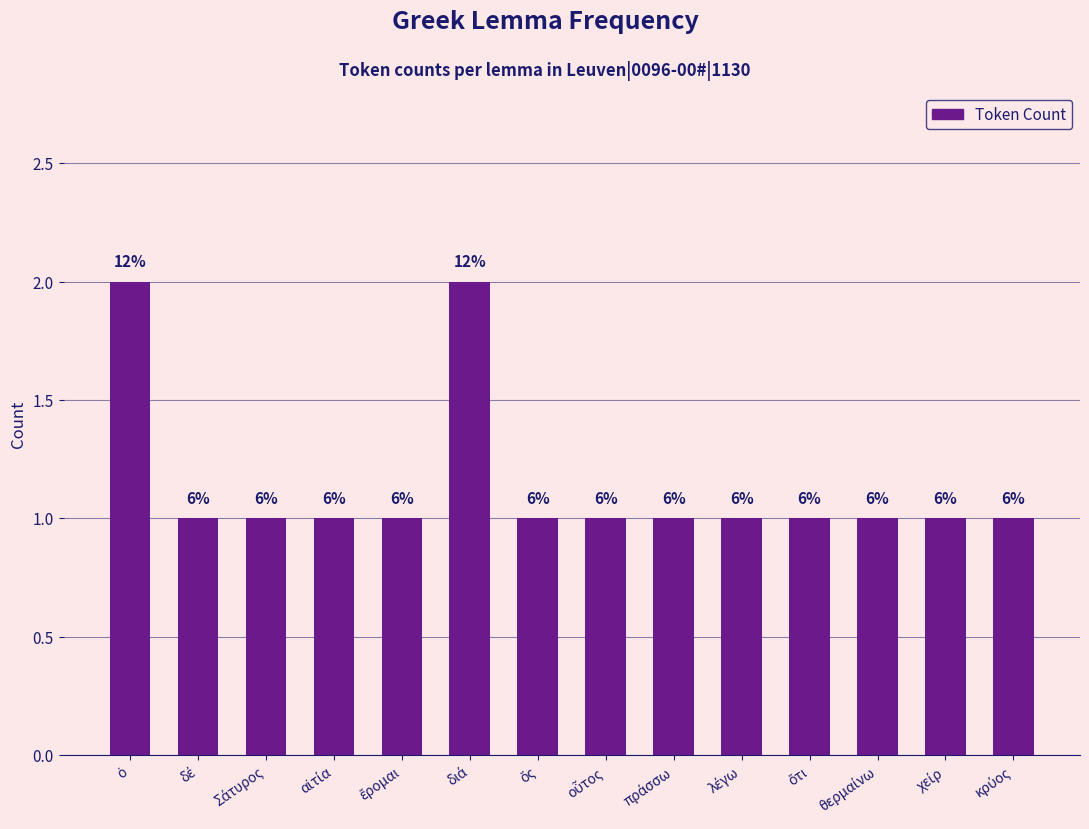

What is the label of the 10th bar from the right?

ἔρομαι